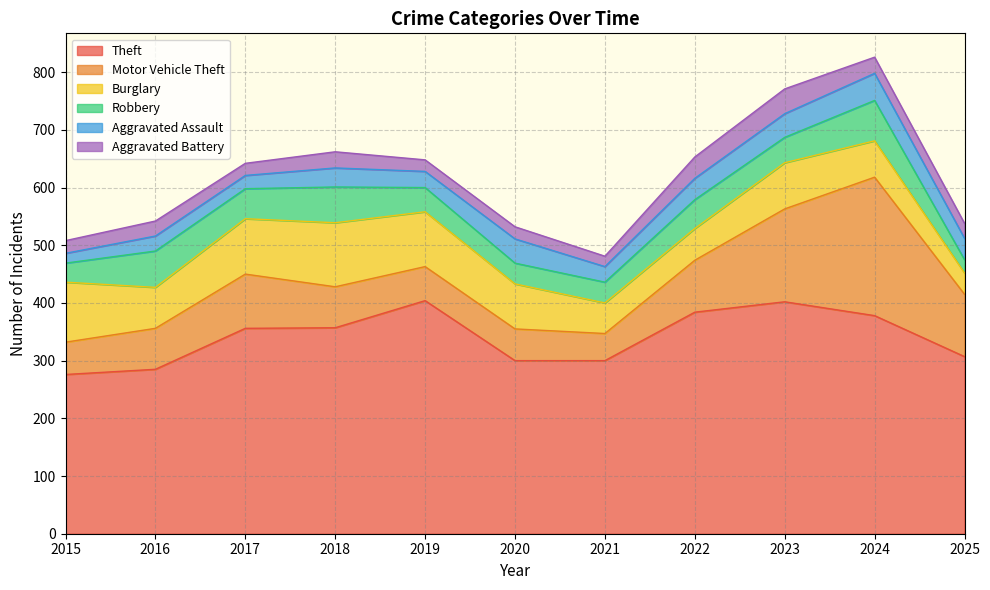

List the series in order of their peak value, highest first.

Theft, Motor Vehicle Theft, Burglary, Robbery, Aggravated Assault, Aggravated Battery